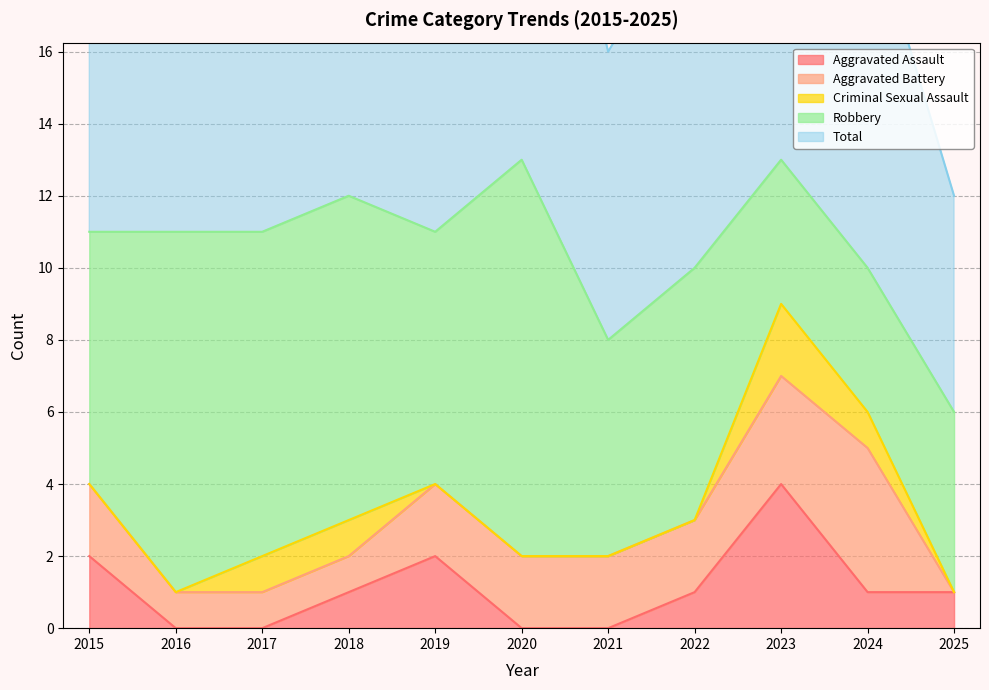

Where is the first local maximum for Aggravated Battery?

2024